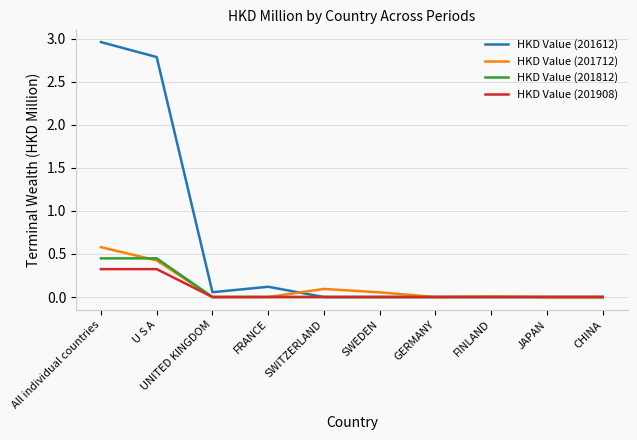

At which category is the sum across all series the highest?

All individual countries